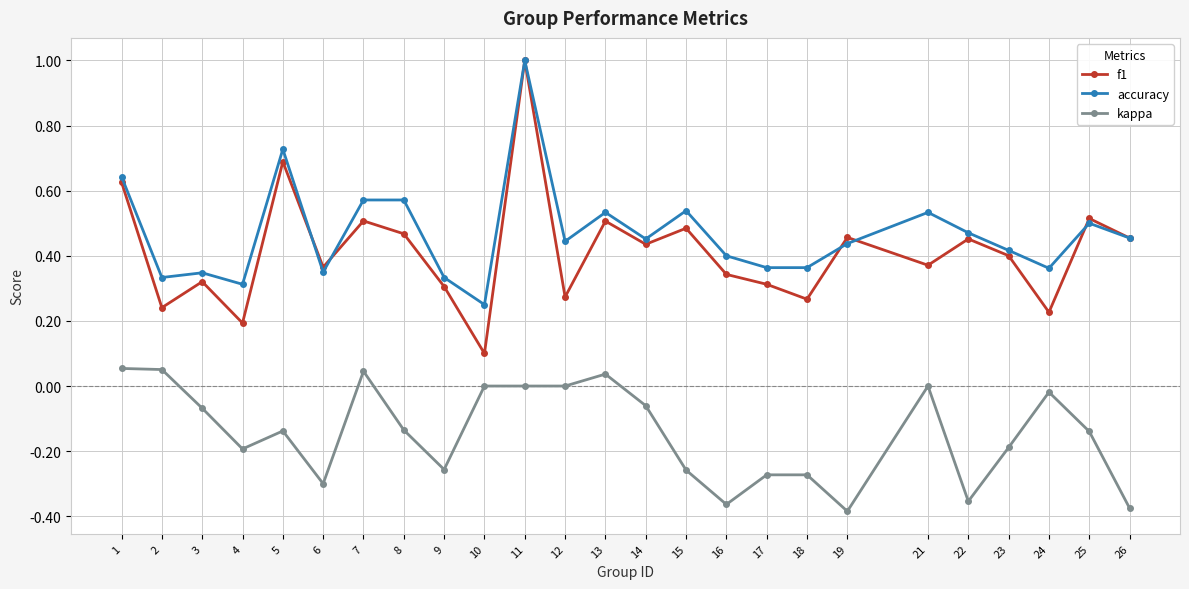

Which series has the largest range (max minus min)?

f1